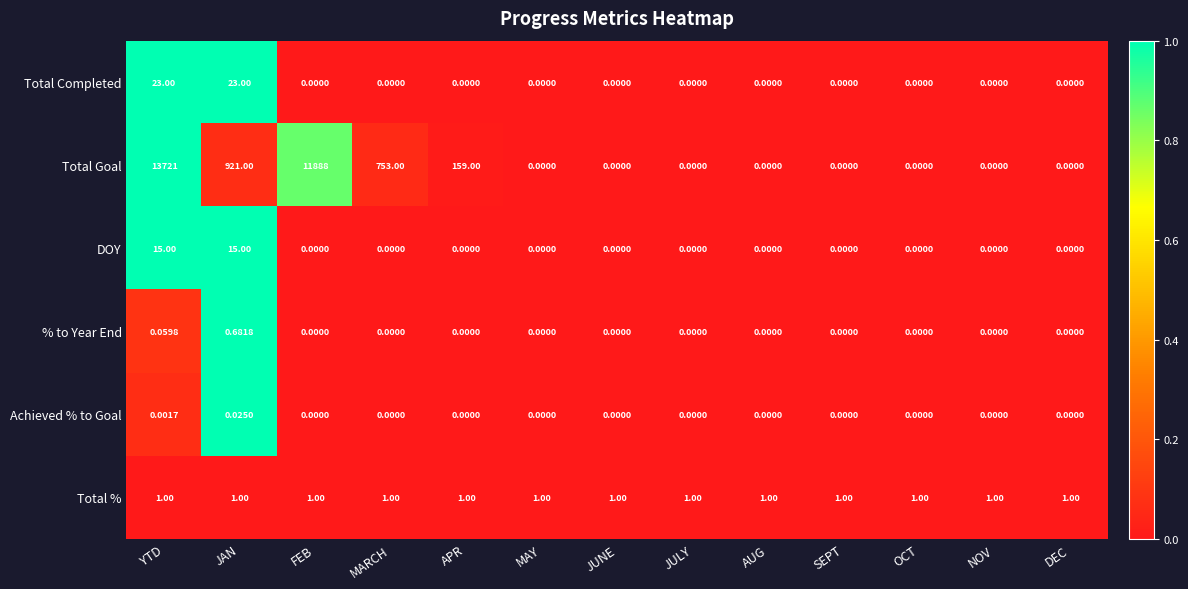

Which series has the widest spread of values?

Total Goal